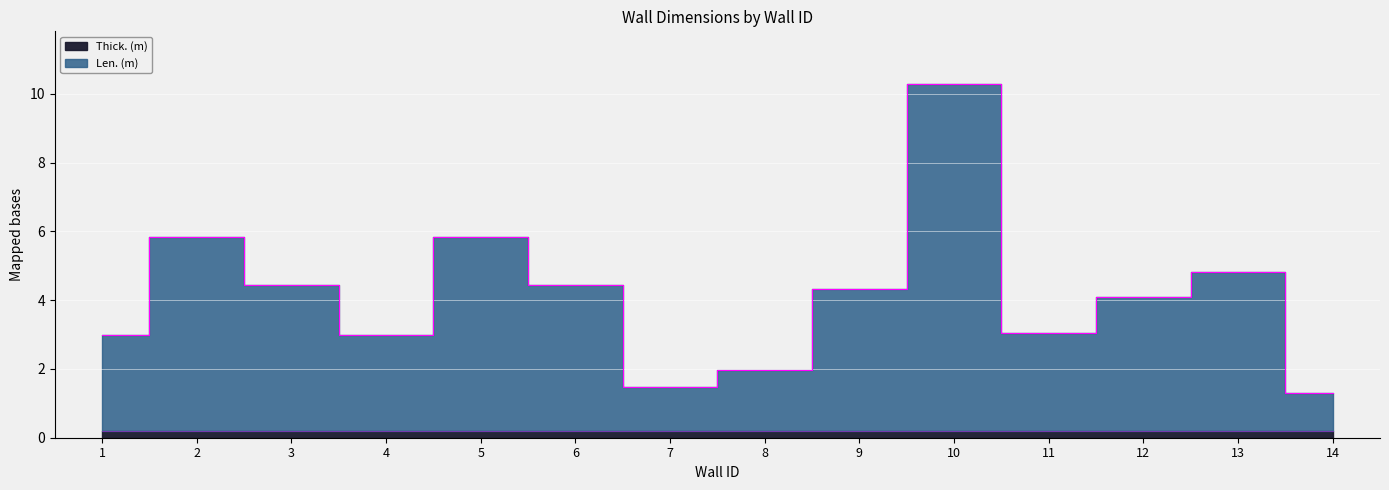

What is the change in value from 5 to 6?

-1.4